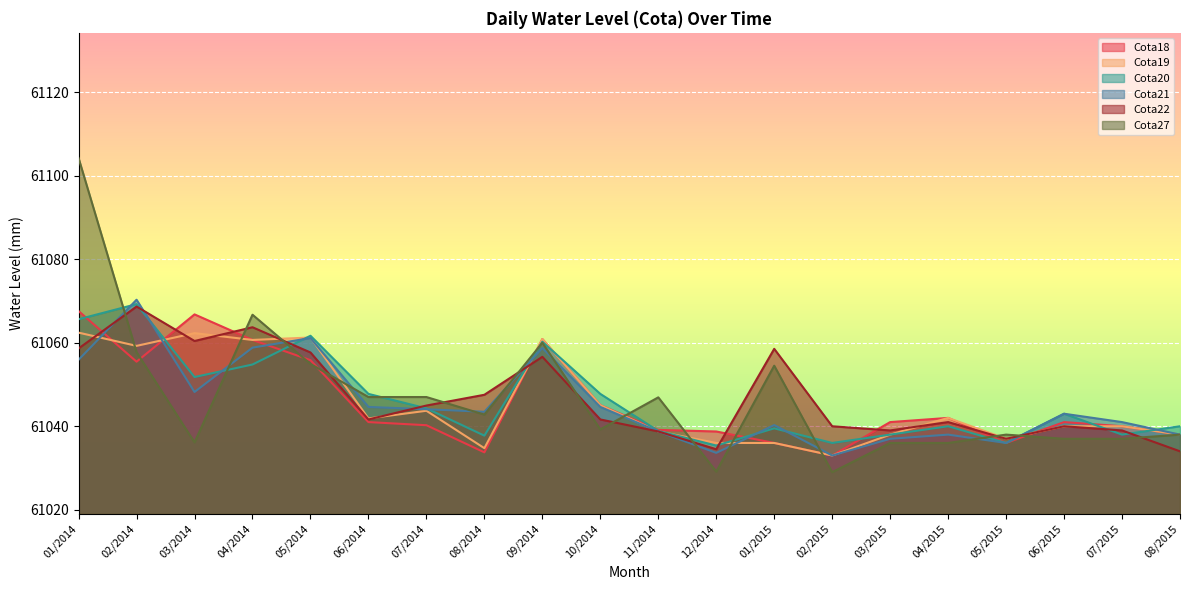

What is the maximum value shown in the chart?

61104.2